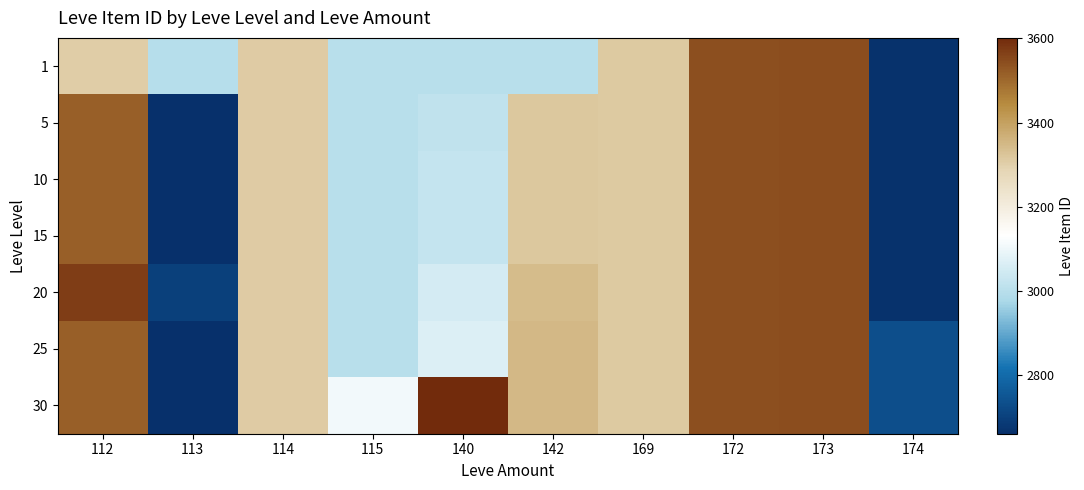

What is the maximum value shown in the chart?

3601